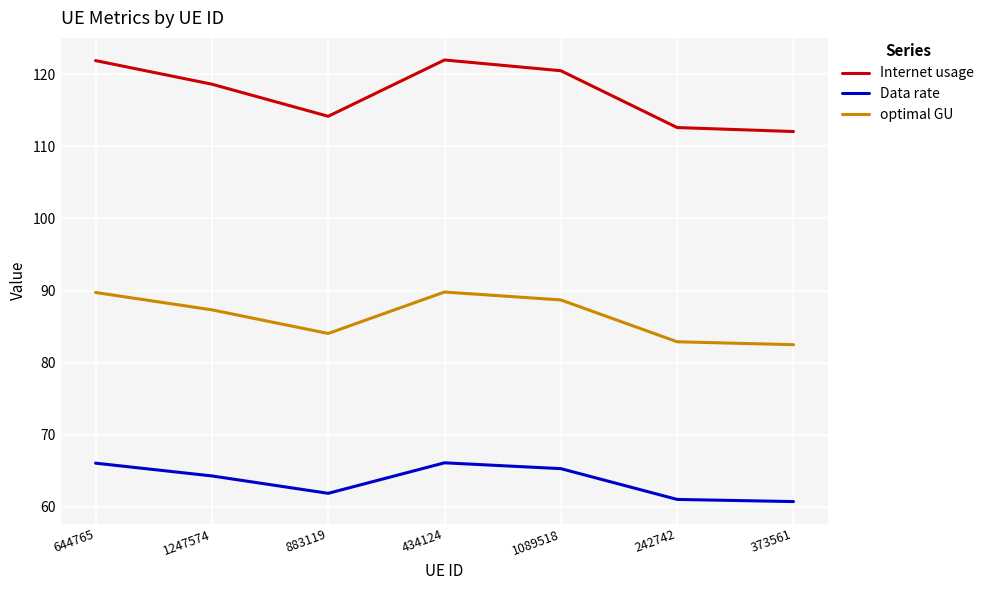

What position from the right is 883119?

5